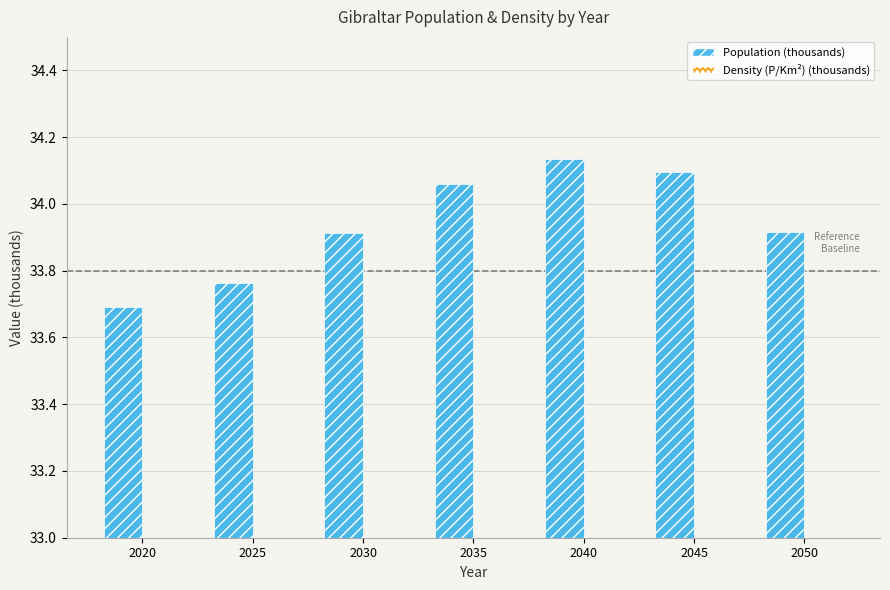

Is it true that Density (P/Km²) (thousands) equals 5.6 at 2025?

False